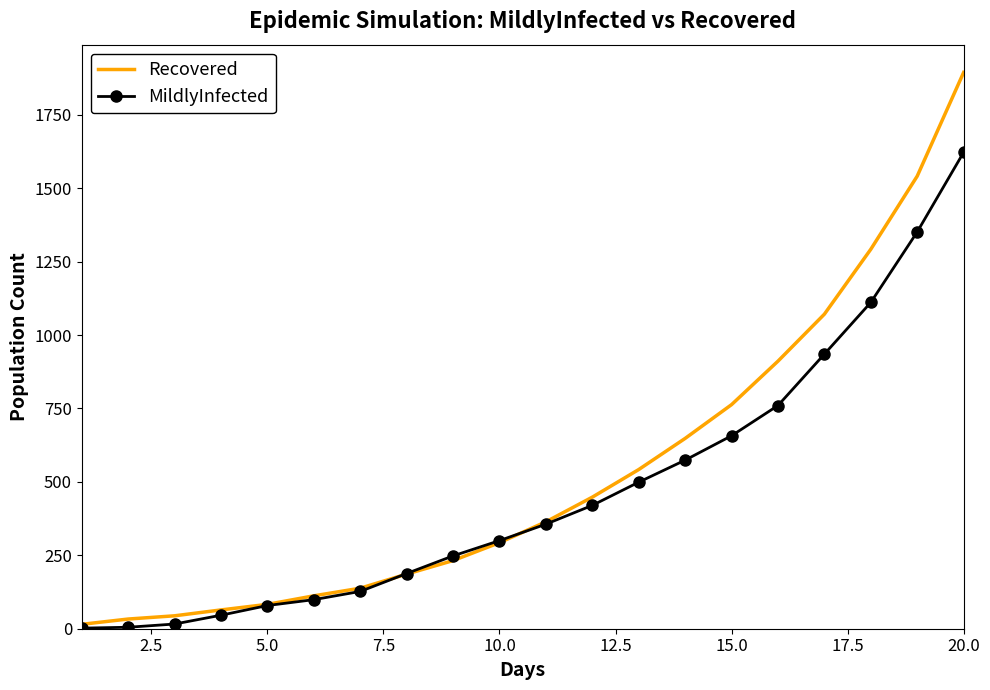

What is the greatest value displayed?

1894